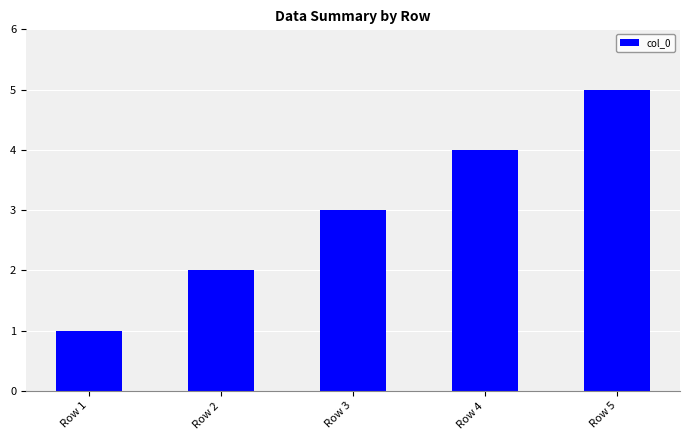

Approximately how many times larger is the value at Row 2 compared to Row 3?

0.7